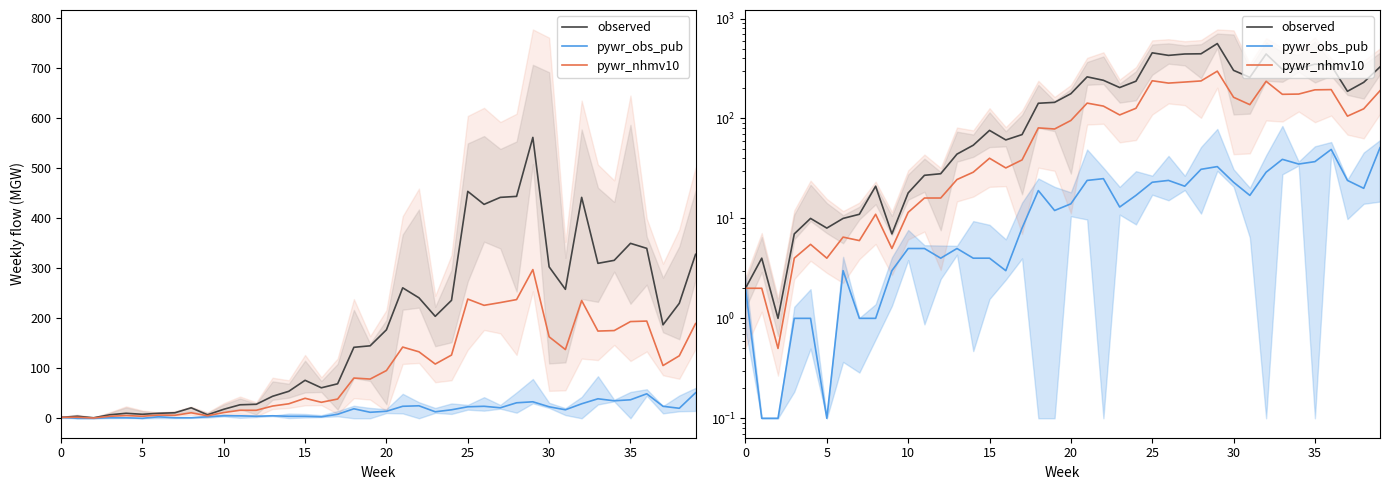

True or false: observed and pywr_nhmv10 intersect in this chart.

False